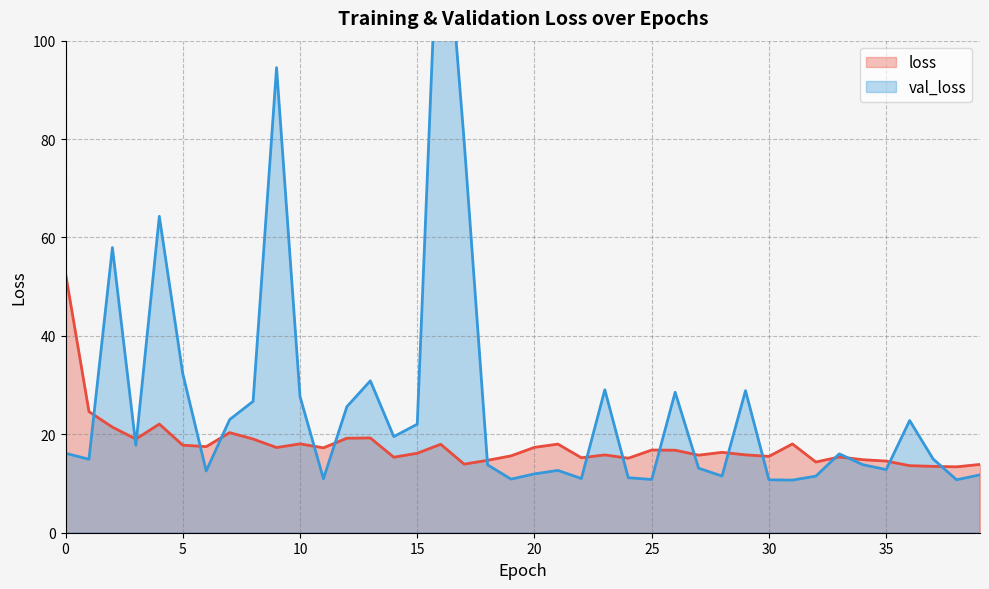

How many data points does each series have?

40